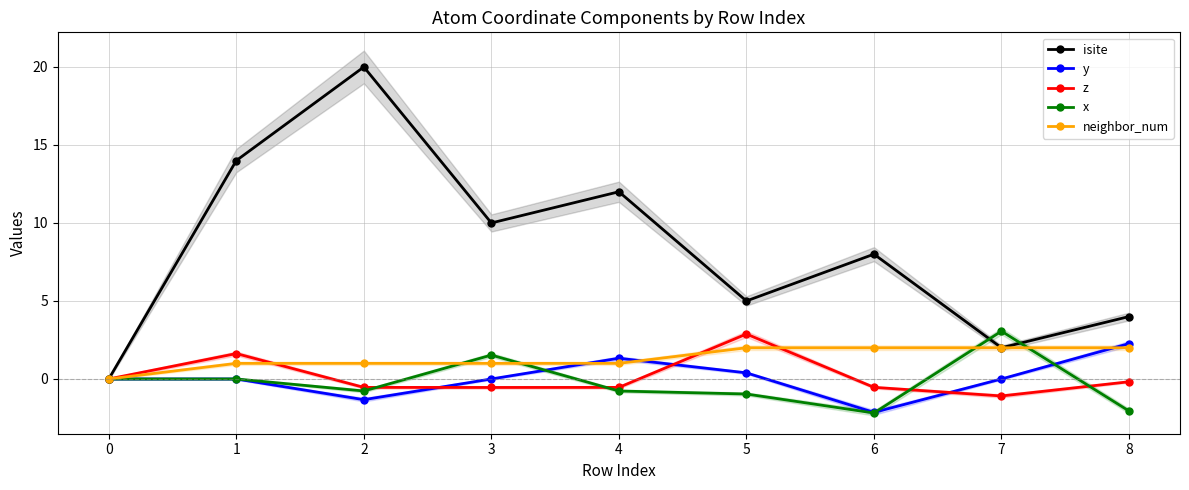

What is the value of the x point at the 3rd from the left?

-0.8